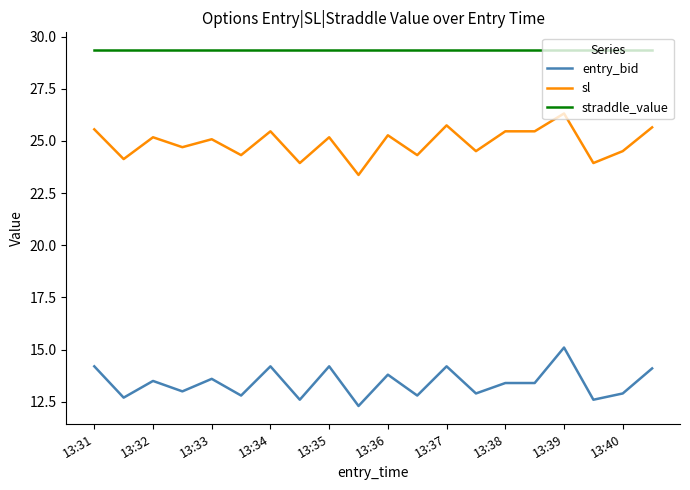

How many values in the sl series are below 25?

9